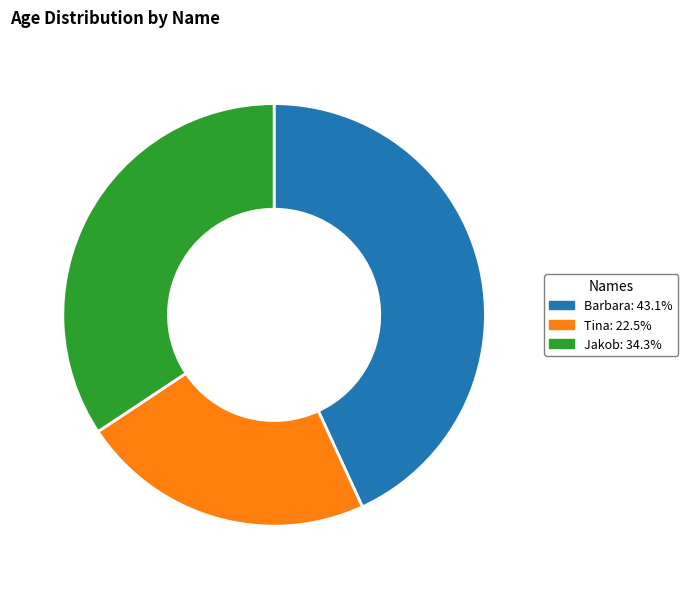

Combined, do Jakob: 34.3% and Tina: 22.5% account for over 50%?

Yes